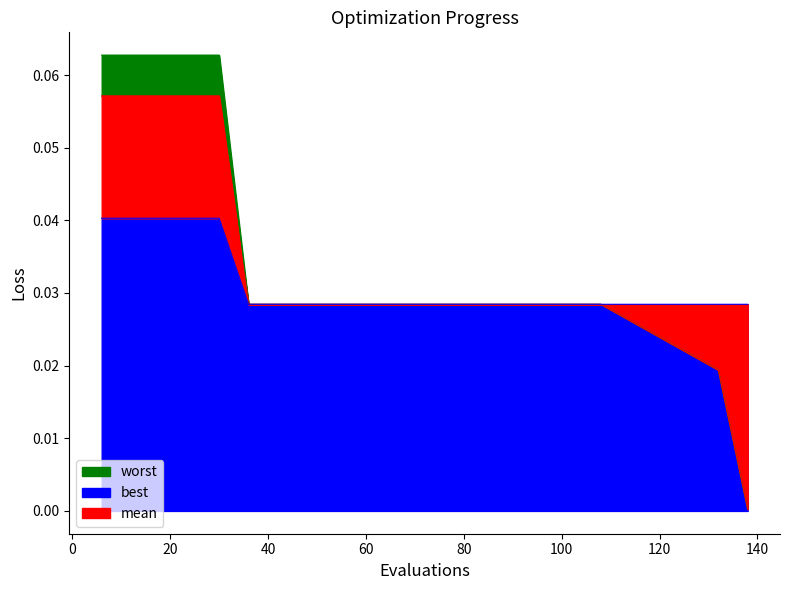

Is the value of worst at 48 greater than the value of best at 66?

Yes